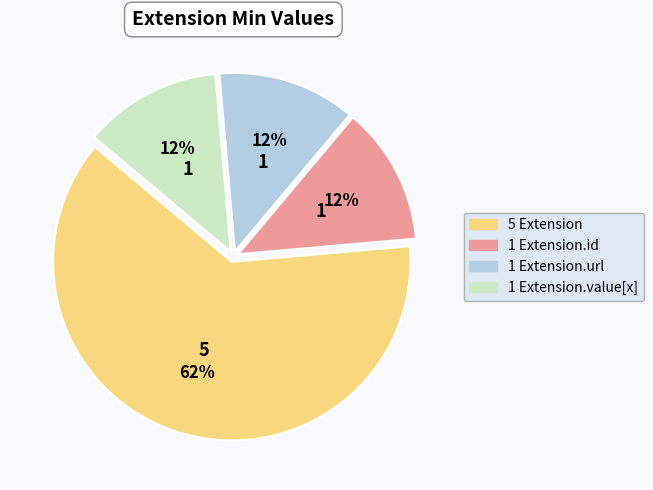

To the nearest percent, what is the average slice percentage?

25%